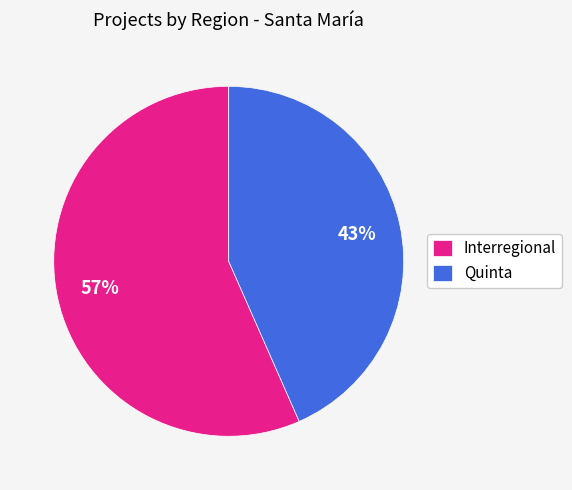

To the nearest percent, what percentage of the pie is Quinta?

43%